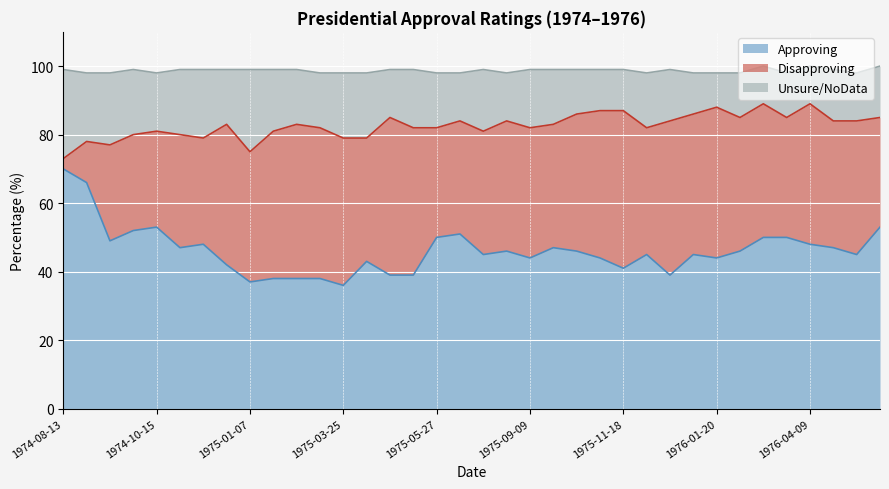

What value does the Approving series have at 1975-09-09?

44